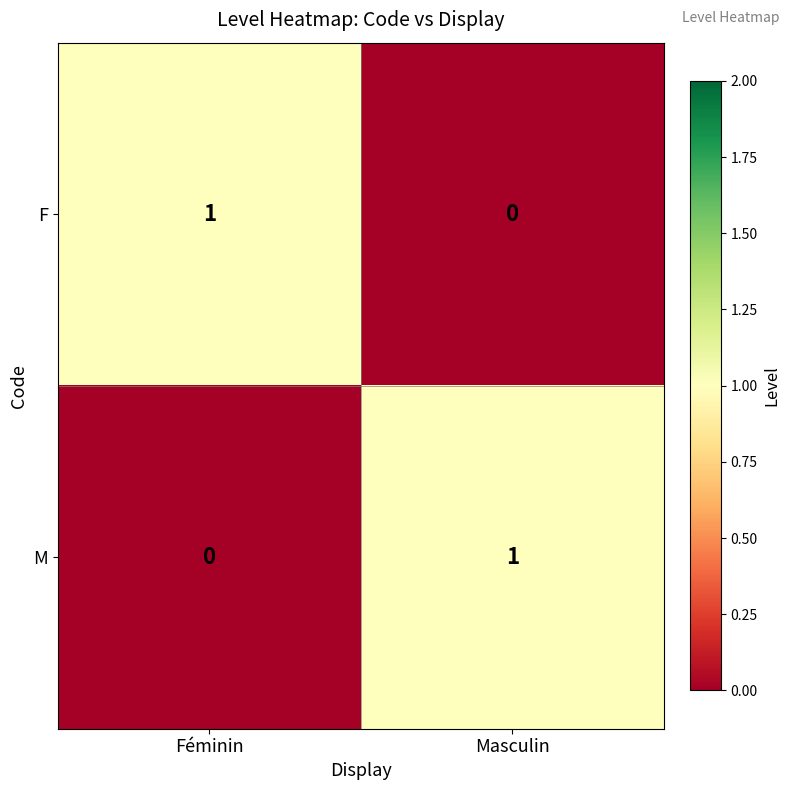

At which label does M reach its peak?

Masculin